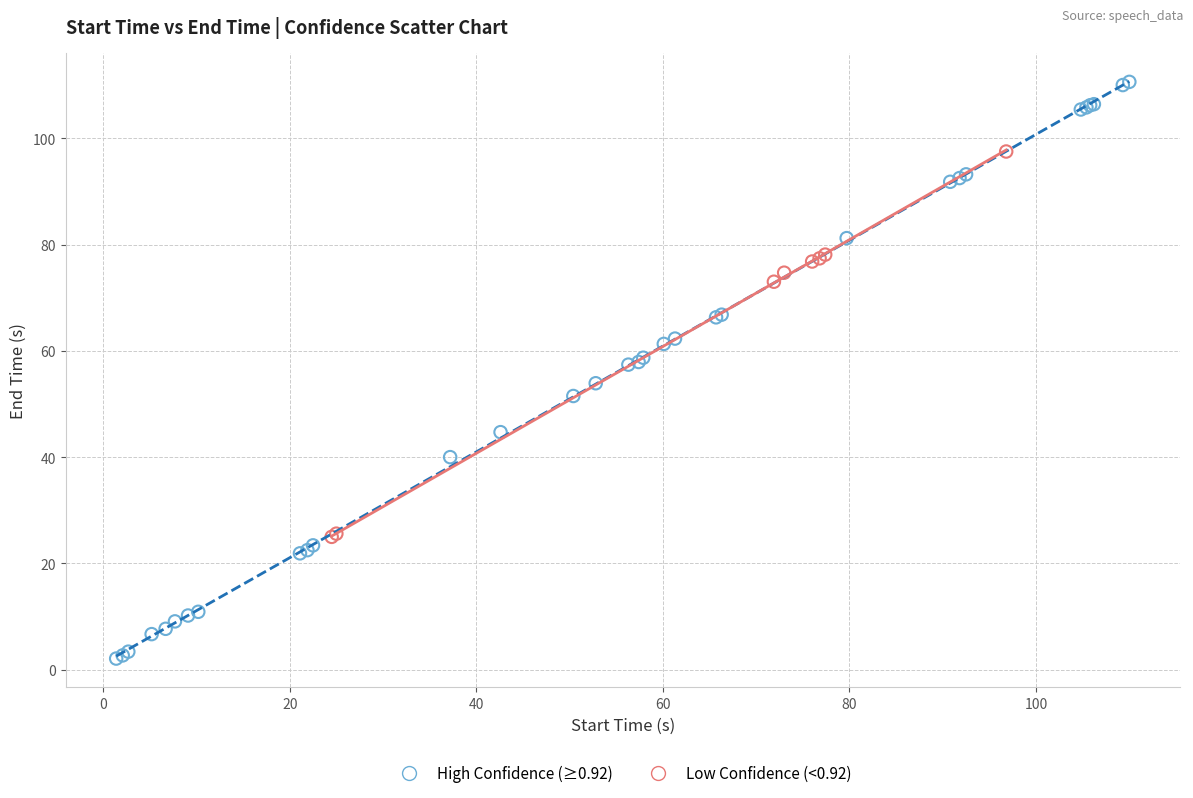

Which series has the largest Y range (max minus min)?

High Confidence (≥0.92)